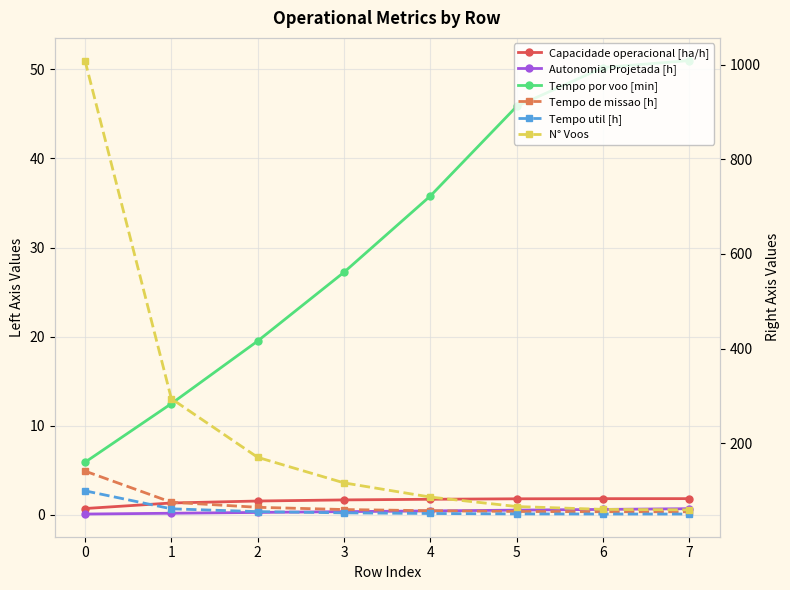

What are all the series names shown in the legend?

Capacidade operacional [ha/h], Autonomia Projetada [h], Tempo por voo [min], Tempo de missao [h], Tempo util [h], N° Voos